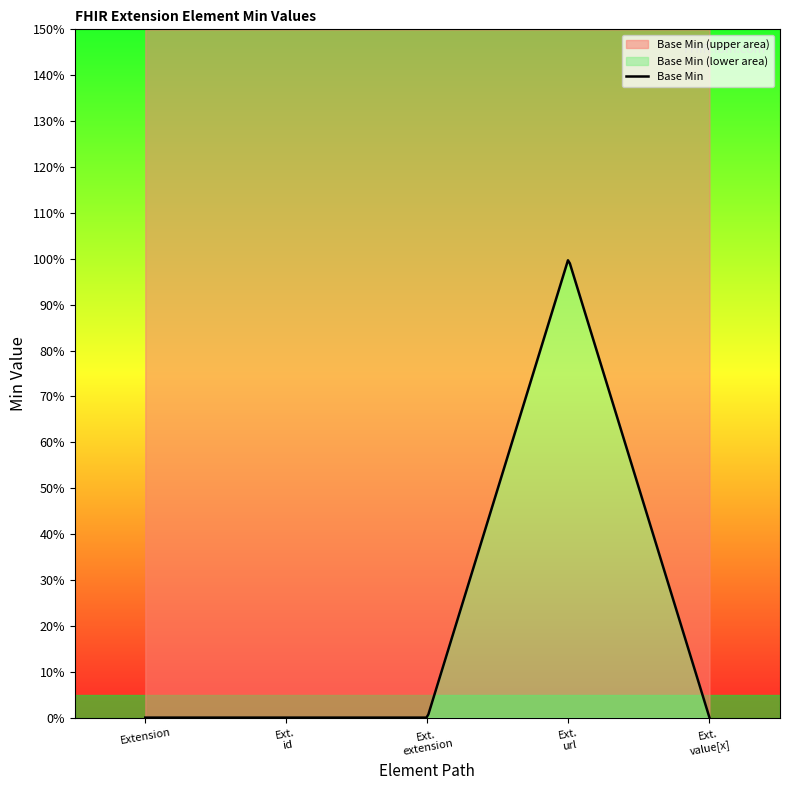

What is the difference between the maximum and second lowest values?

1